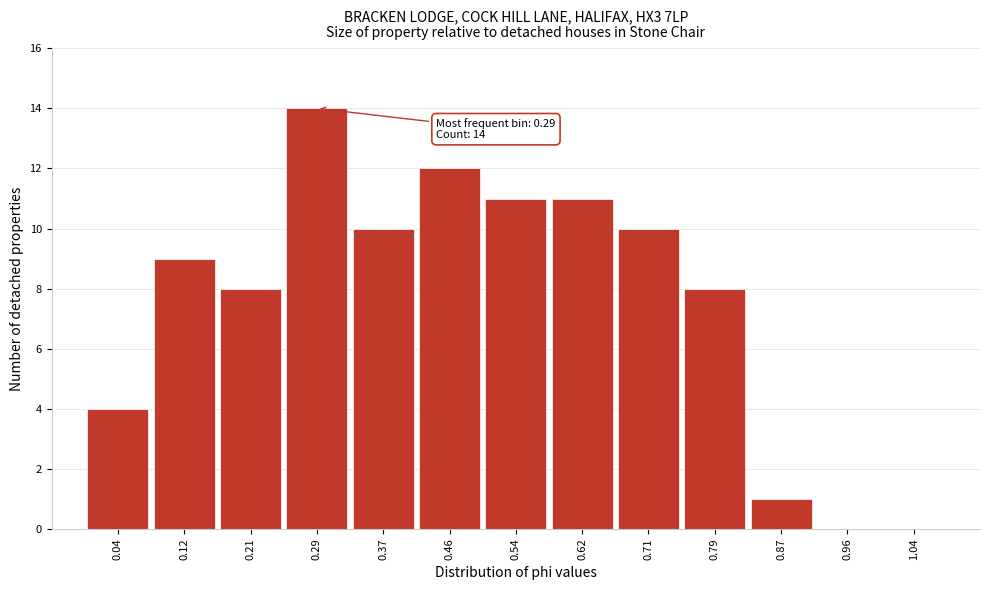

Which range on the x-axis has the tallest bar?

0.25 to 0.33